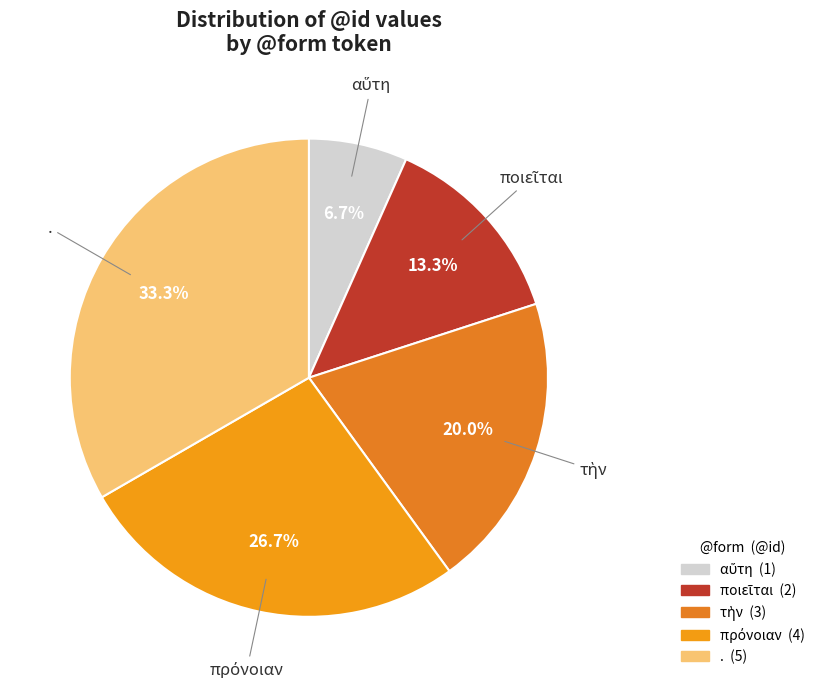

What is the largest slice in the pie chart?

.